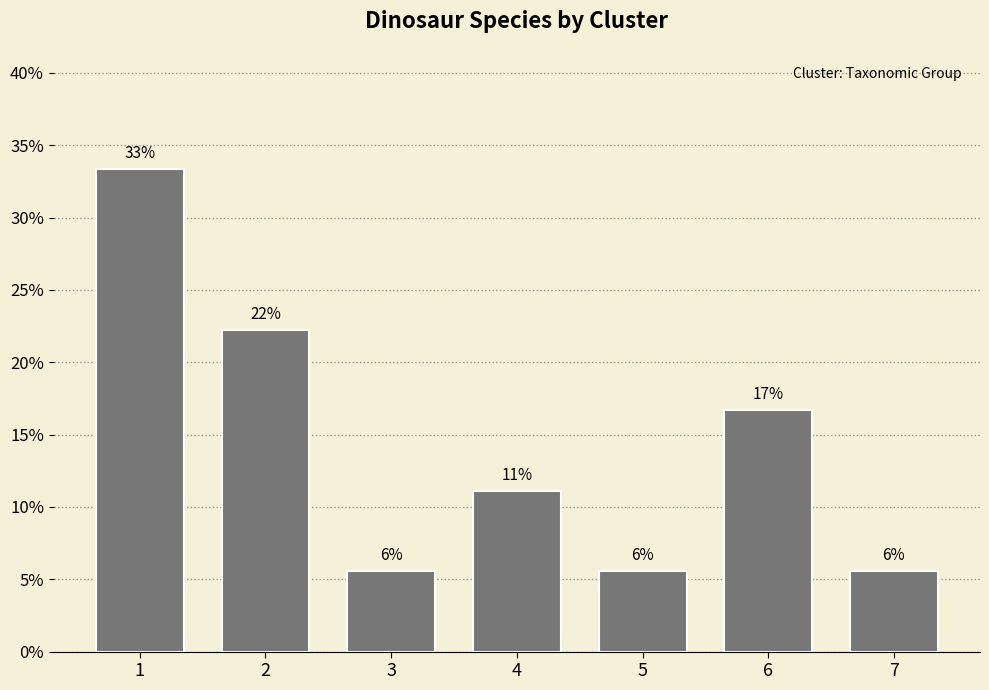

Reading left to right, transcribe all the data shown in this chart.

1=33.3	2=22.2	3=5.6	4=11.1	5=5.6	6=16.7	7=5.6